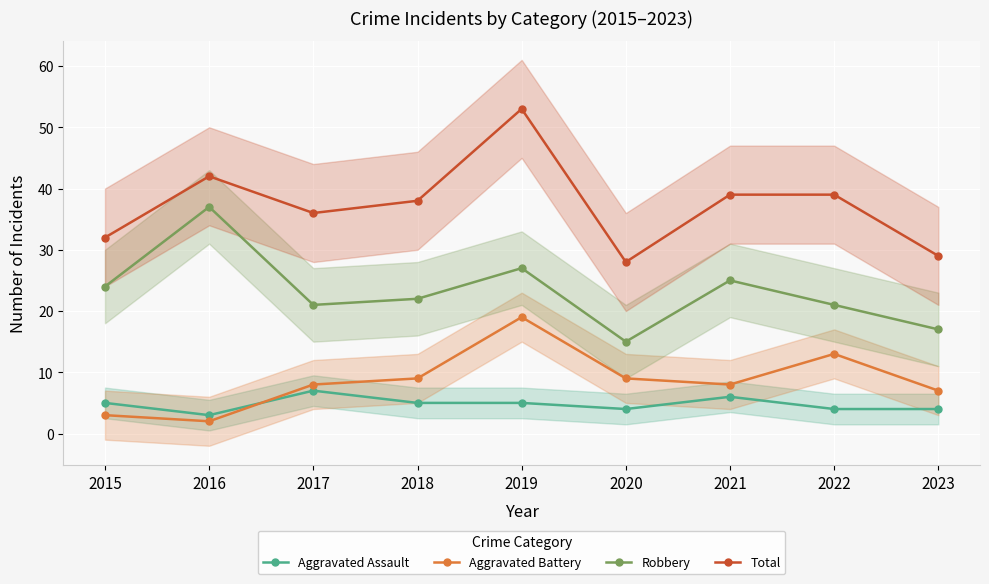

Which series changed the most between 2016 and 2019?

Aggravated Battery